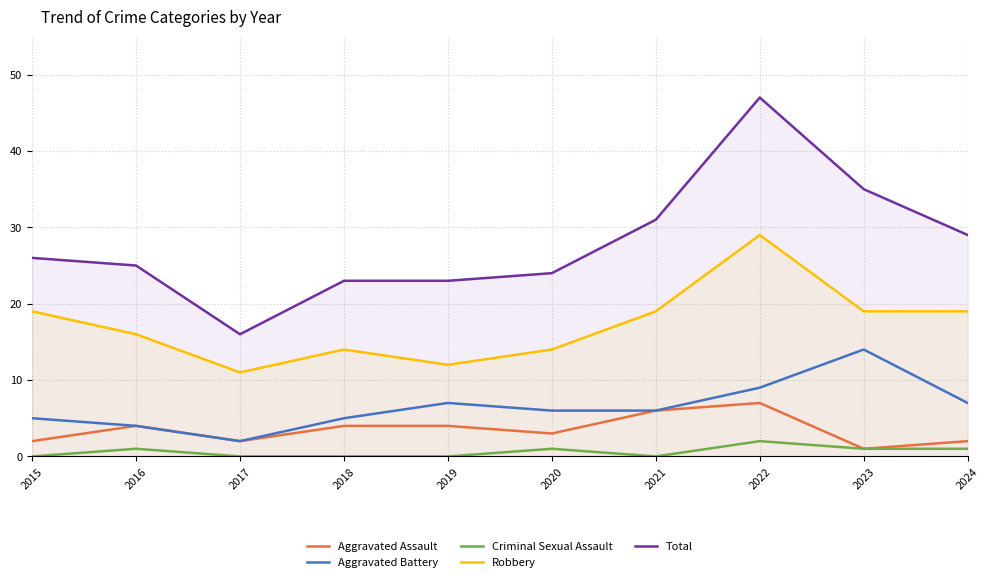

Does the chart have visible grid lines?

Yes